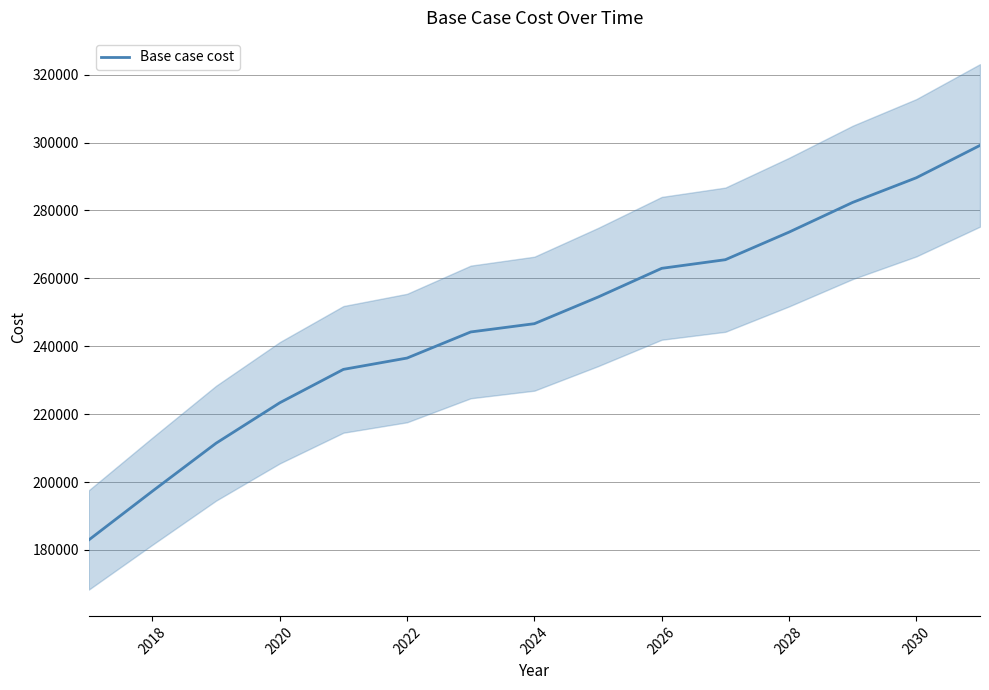

The value of Base case cost at 2026 is 132817.6. True or false?

False